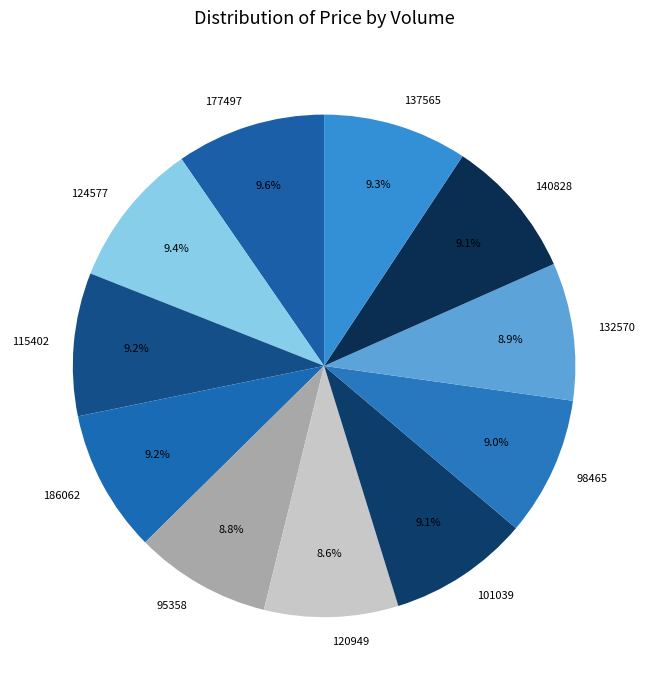

True or false: 177497 accounts for 10% of the total.

True